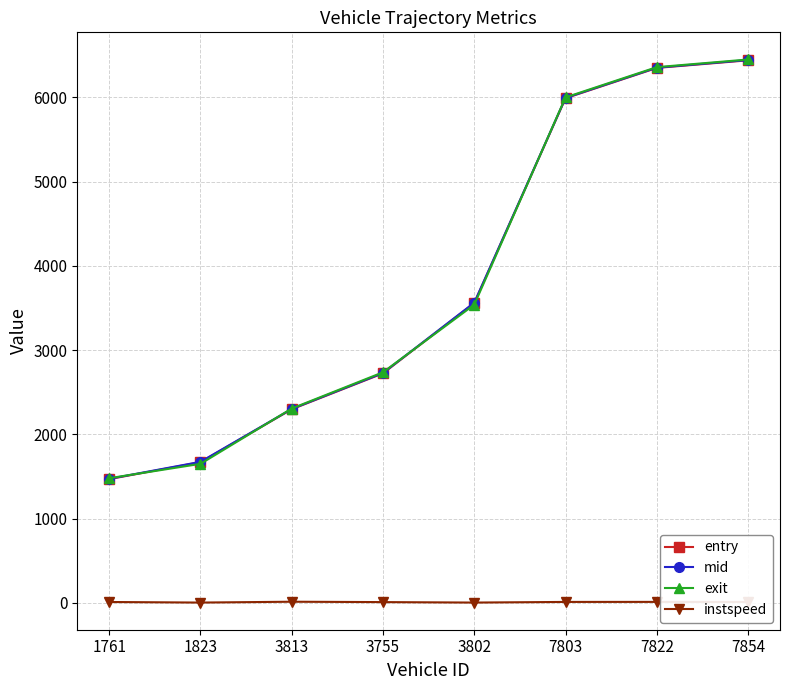

True or false: entry has more than 1 interior local peaks.

False